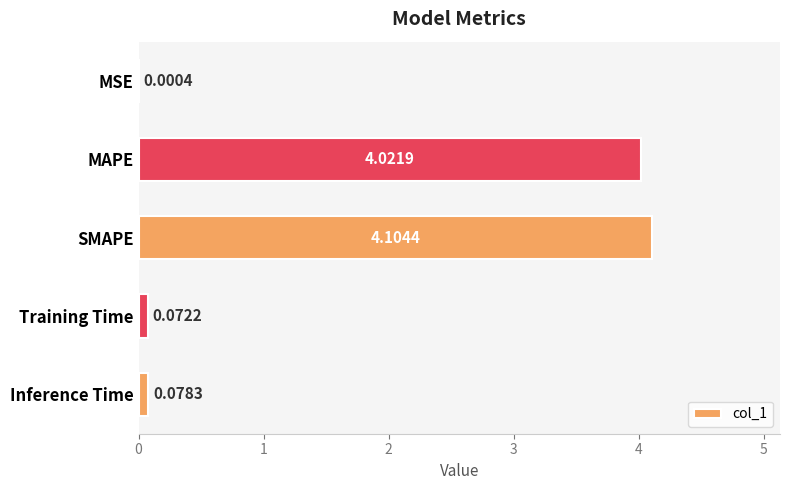

What is the sum of all values?

8.3